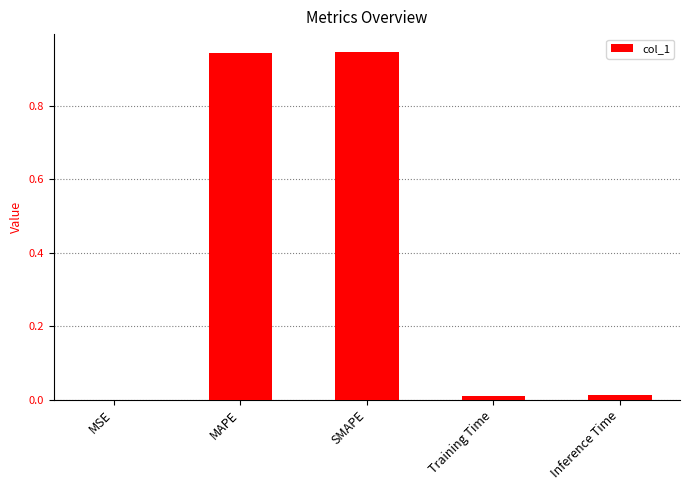

Is it true that the value at MSE is 0.0?

True